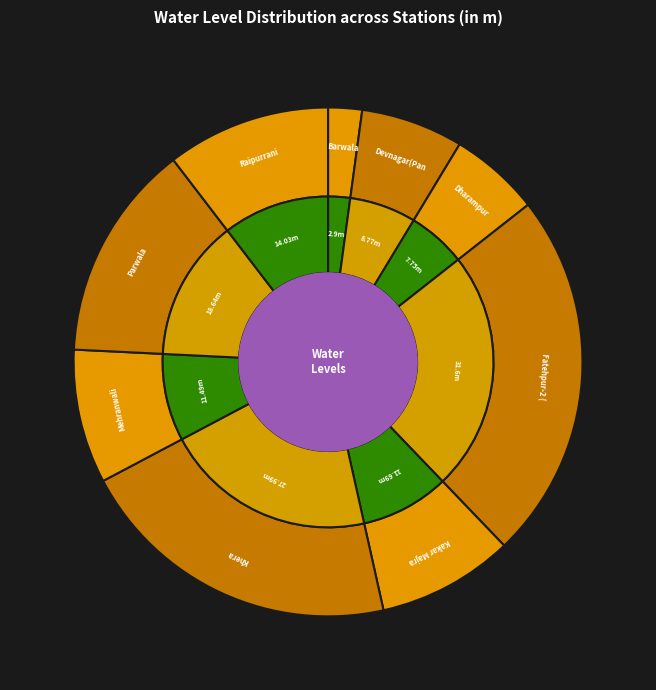

What is the total percentage of Parwala and Khera?

34.6%